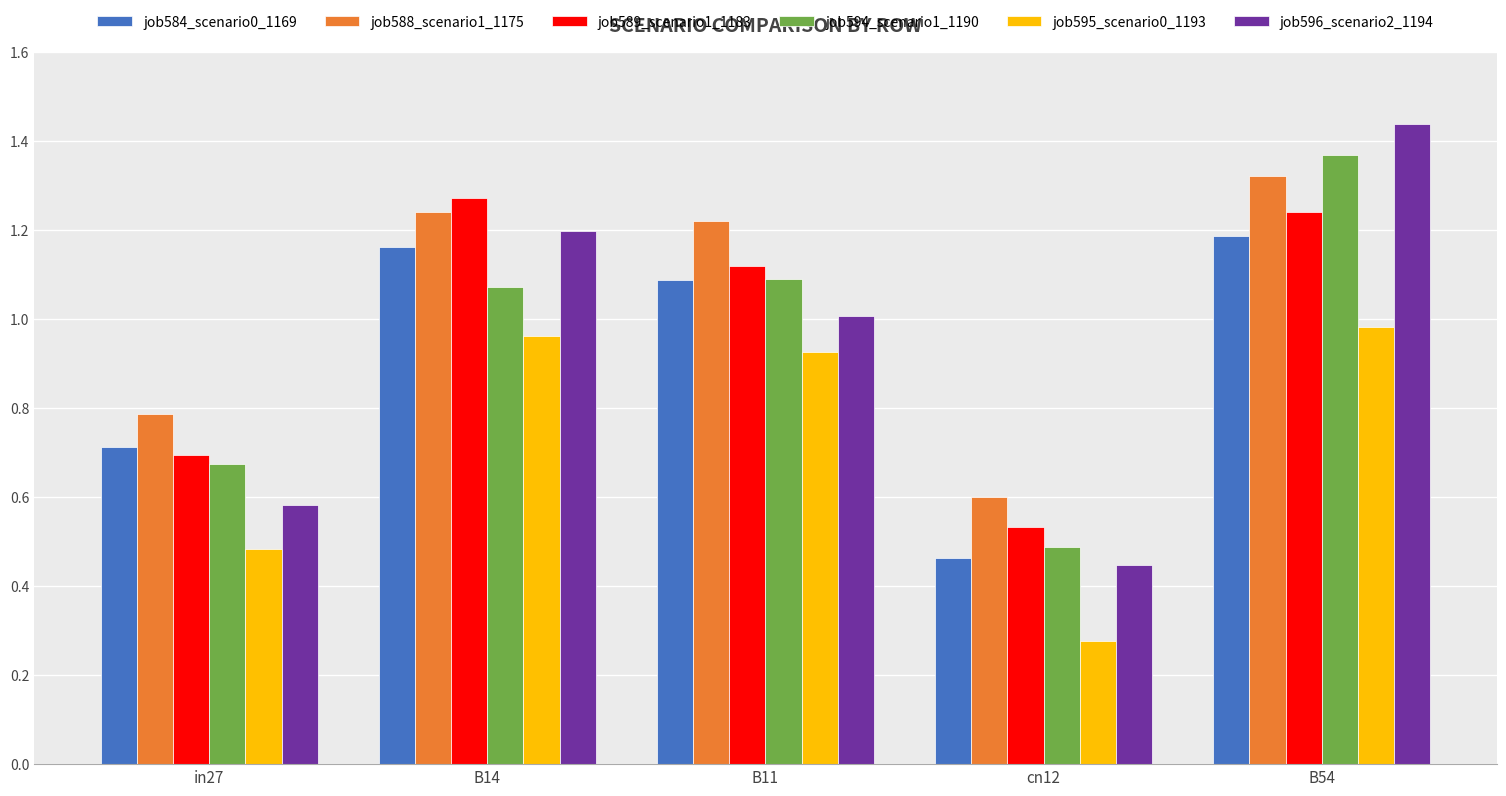

What is the sum of all job595_scenario0_1193 values?

3.6